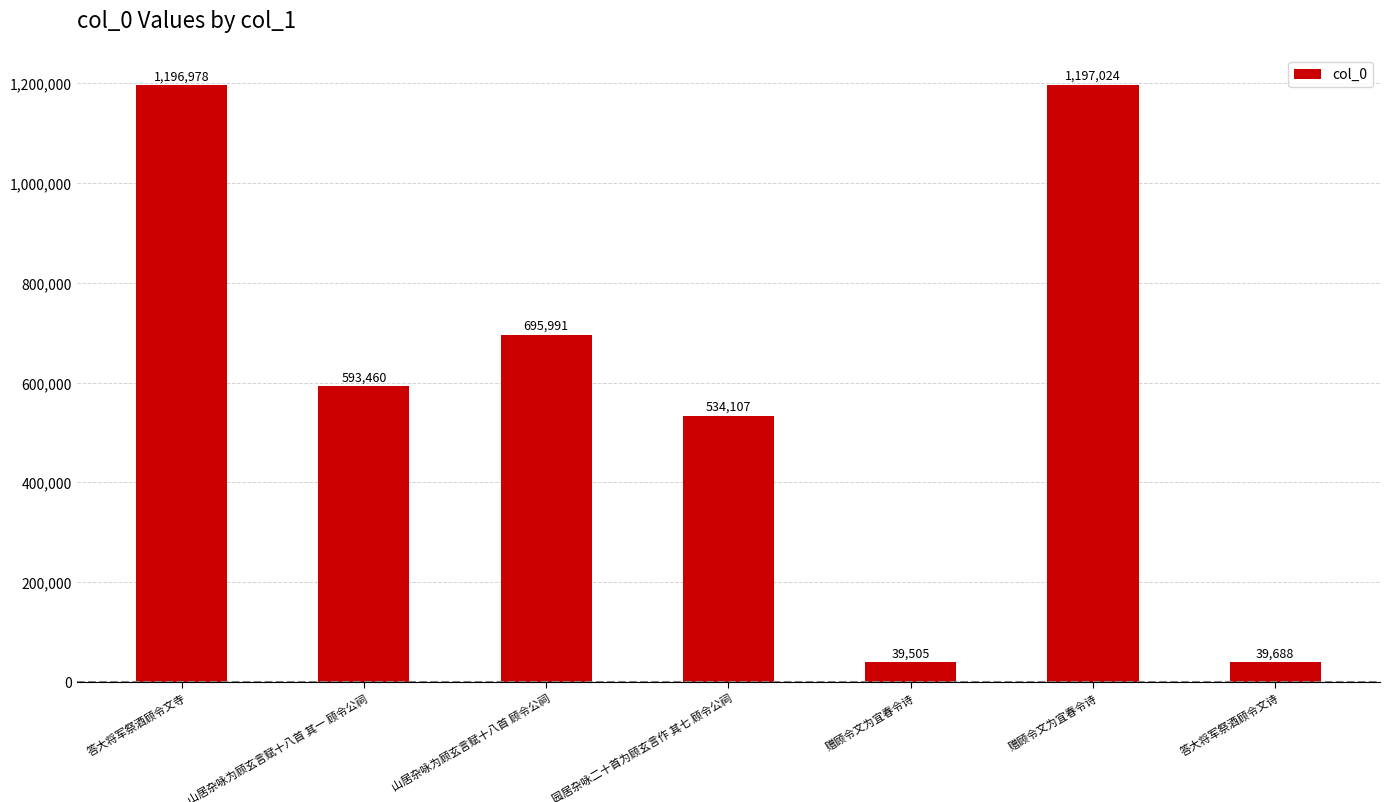

What is the sum of the values at 园居杂咏二十首为顾玄言作 其七 顾令公祠 and 赠顾令文为宜春令诗?

573612